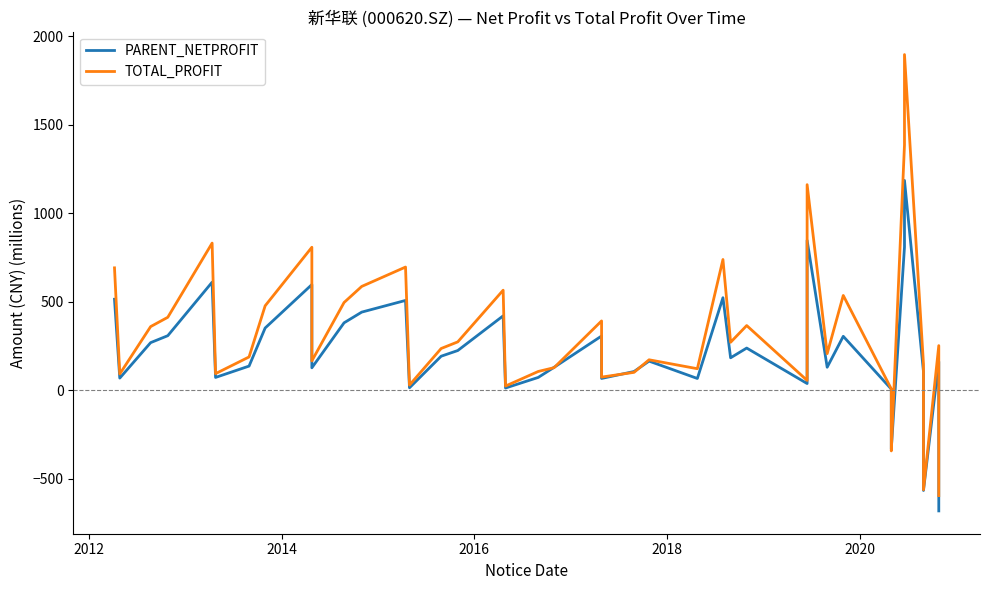

The PARENT_NETPROFIT series shows 41.5 at 38. True or false?

False